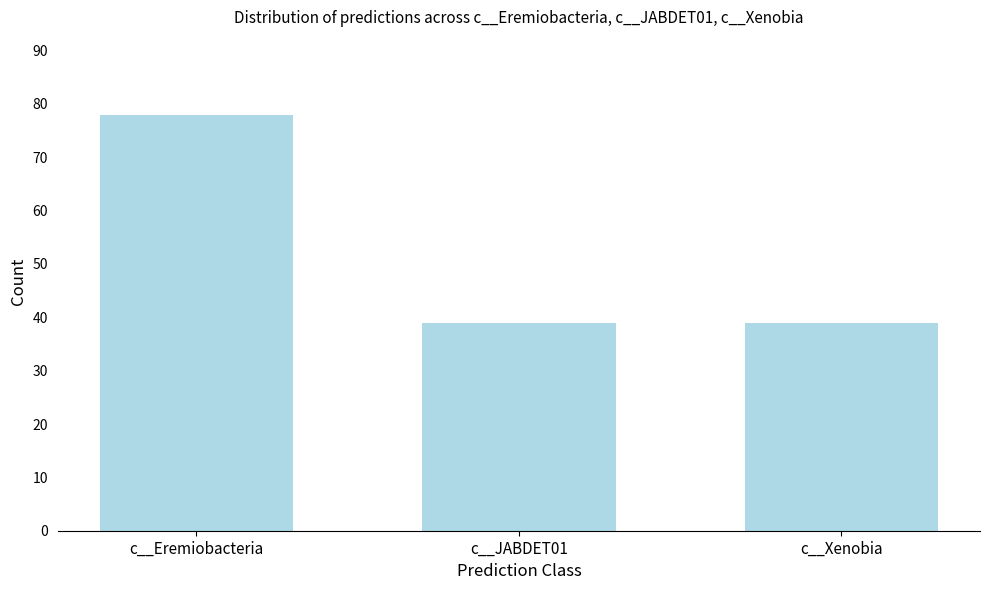

Reading left to right, what are all the values shown in this chart?

78	39	39